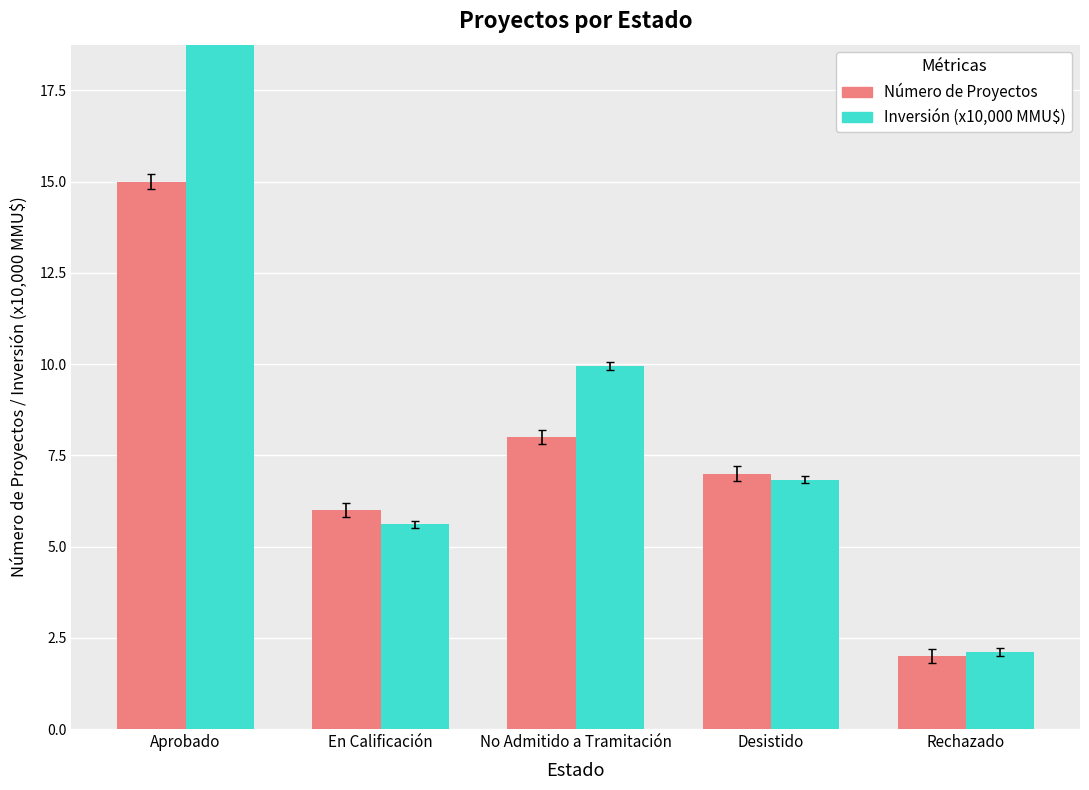

What is the difference between the maximum and minimum values in the Número de Proyectos series?

13.0